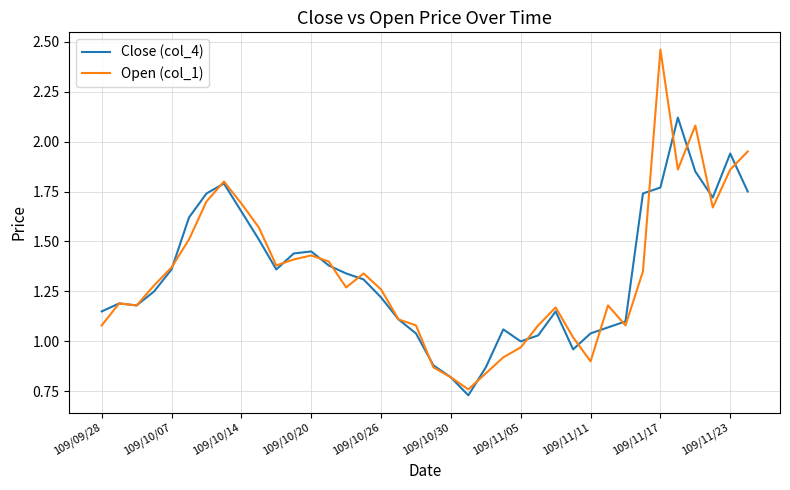

Which series has the widest spread of values?

Open (col_1)